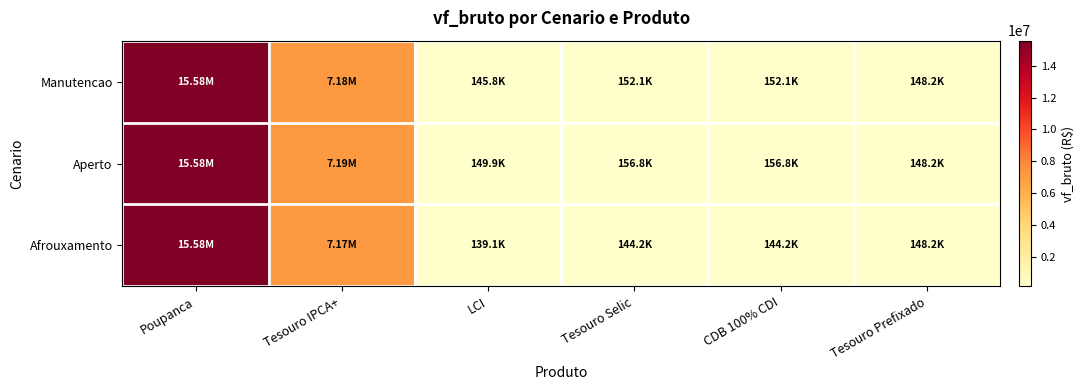

Rank the series at CDB 100% CDI from lowest to highest value.

Afrouxamento, Manutencao, Aperto